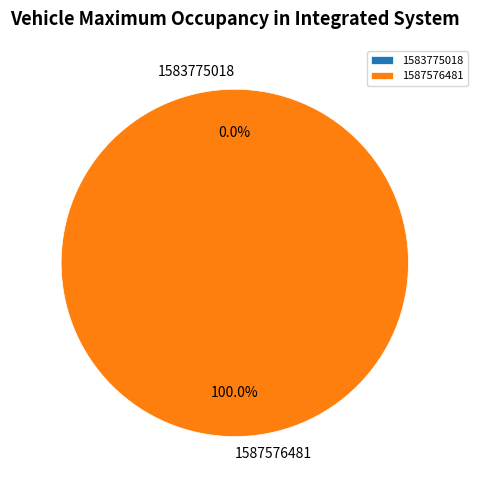

Is it true that 1587576481 is 99% of the pie?

False